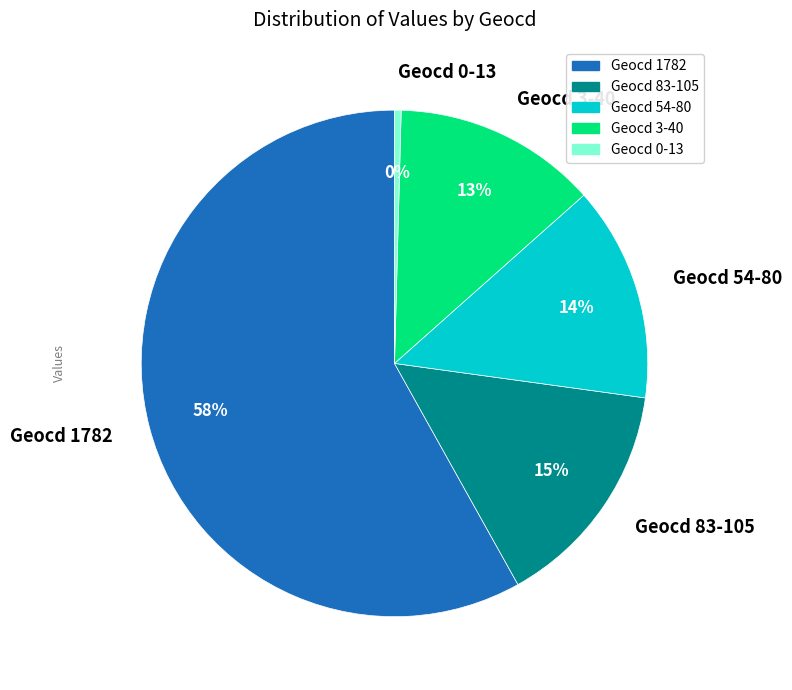

To the nearest percent, what percentage of the pie is Geocd 83-105?

15%